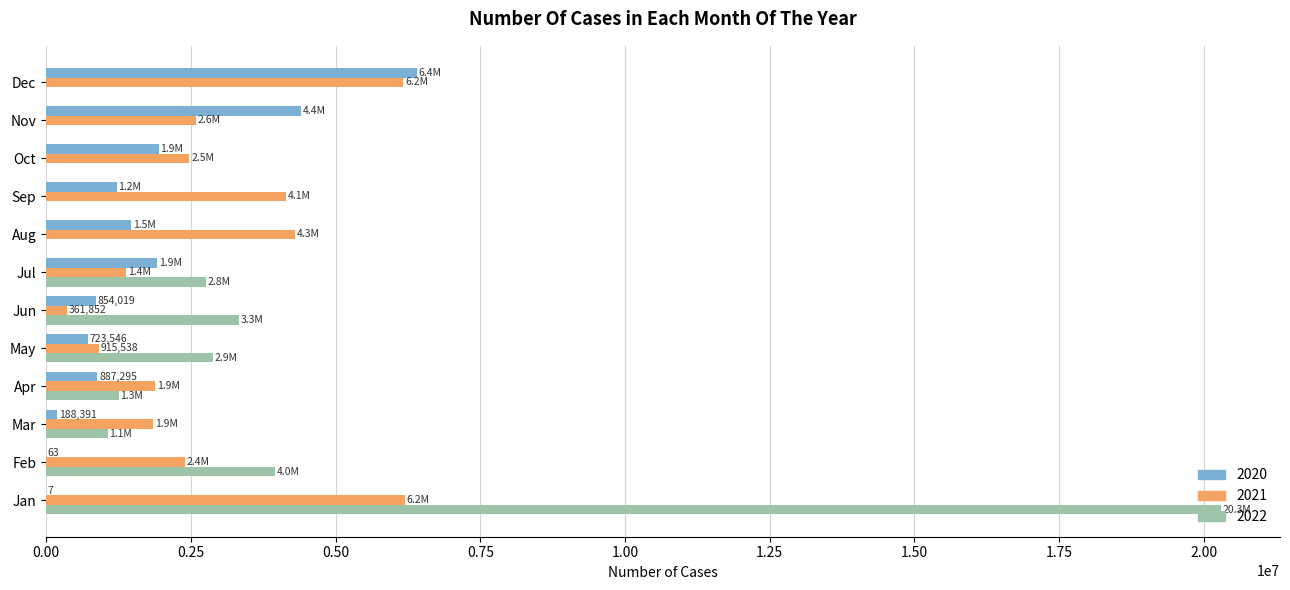

How many categories are shown in the chart?

12